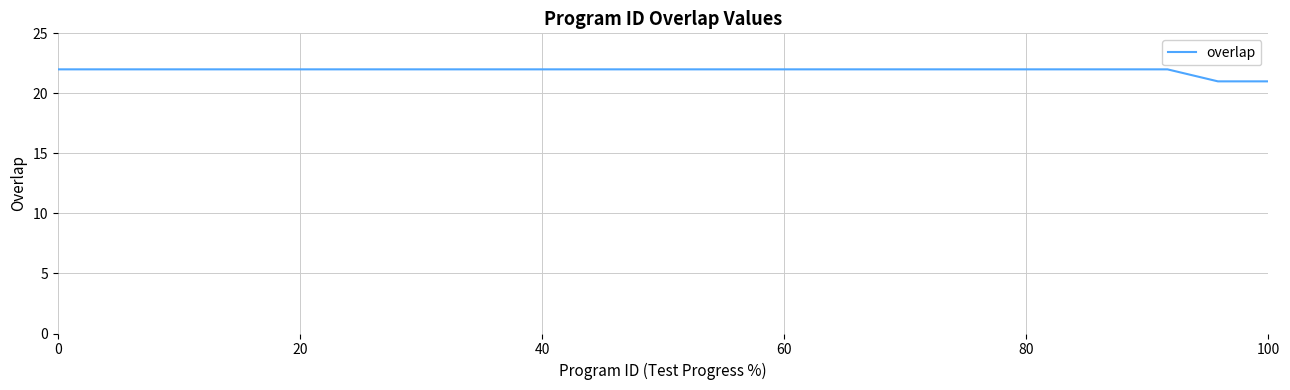

What is the average value?

22